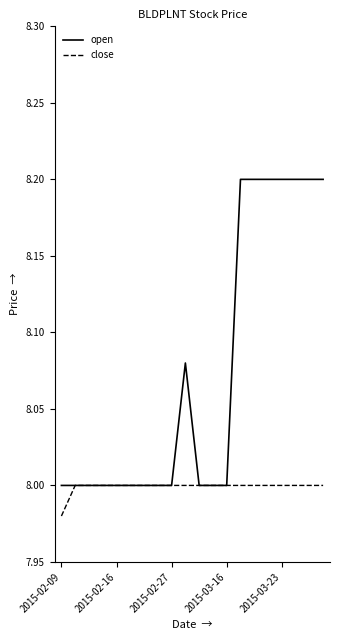

Which series has the largest total across all categories?

open